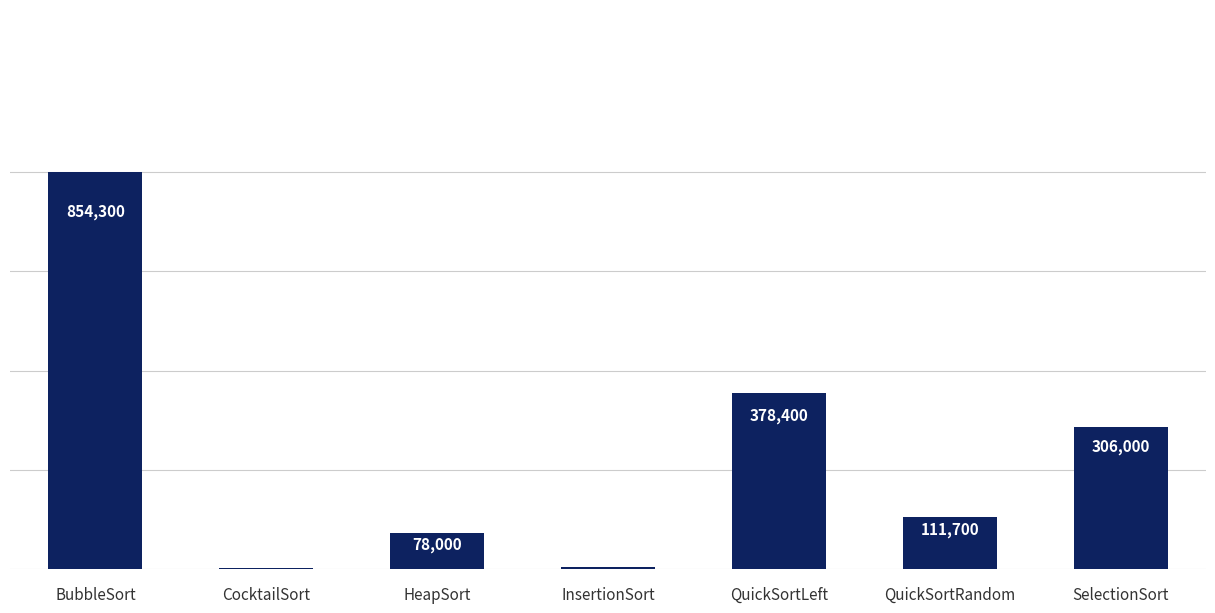

Rank the categories by value from lowest to highest.

CocktailSort, InsertionSort, HeapSort, QuickSortRandom, SelectionSort, QuickSortLeft, BubbleSort